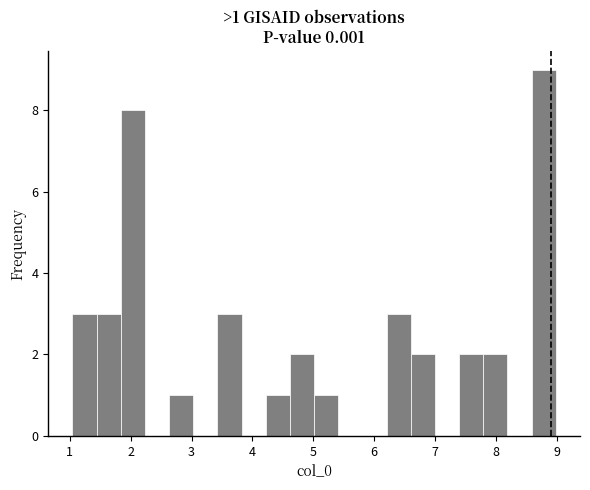

Read against the x-axis, roughly where is the centre of the tallest bar?

8.8